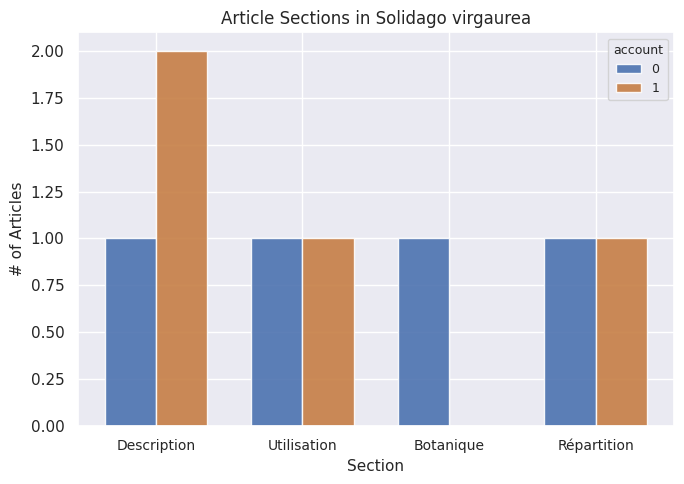

Reading left to right, transcribe all the data shown in this chart.

0: Description=1	Utilisation=1	Botanique=1	Répartition=1
1: Description=2	Utilisation=1	Botanique=0	Répartition=1